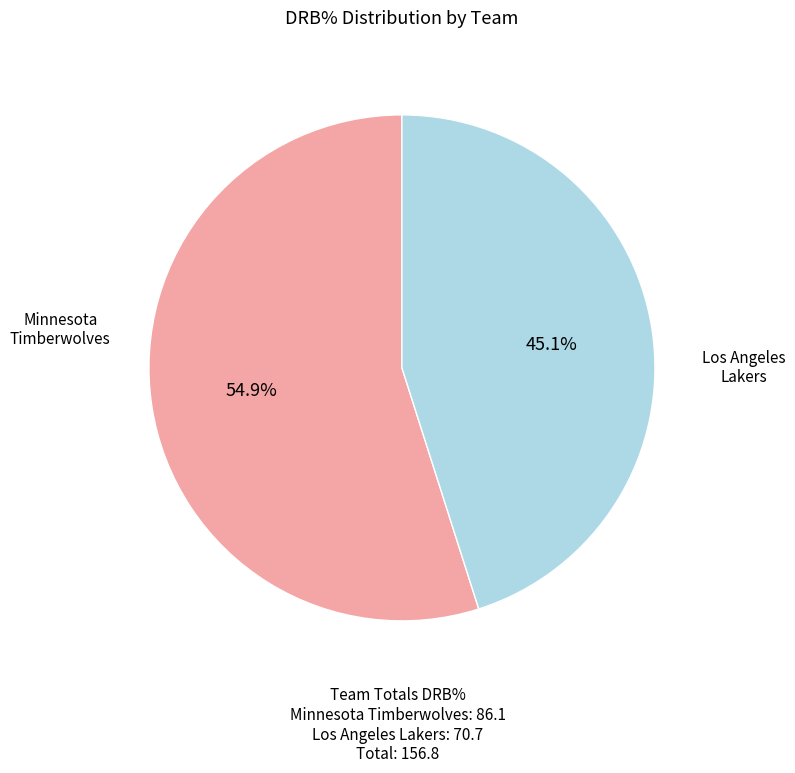

Does any single category account for the majority?

Yes